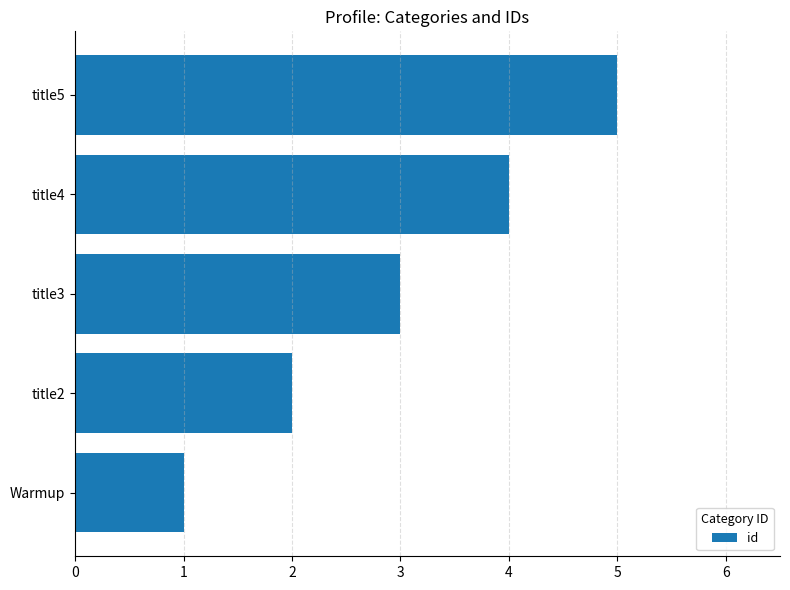

What is the average value?

3